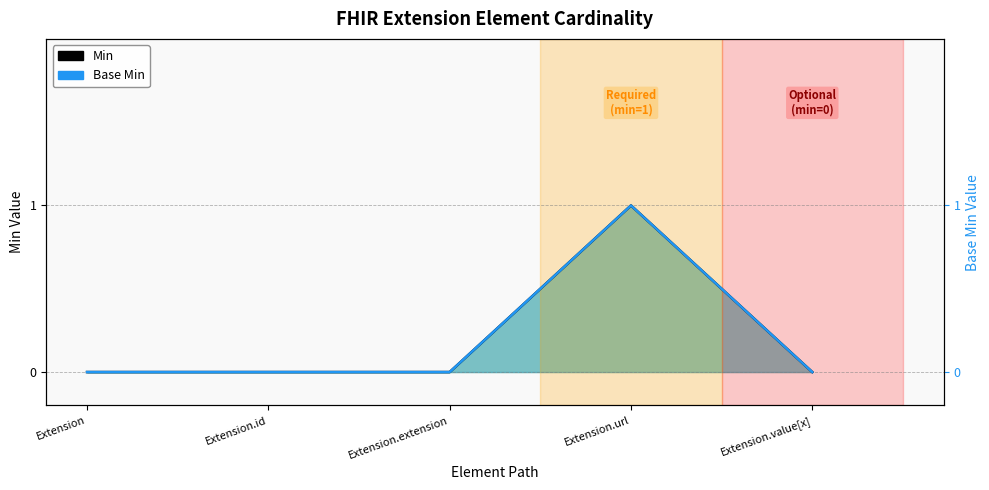

Is it true that Base Min (line) equals 0 at Extension?

True